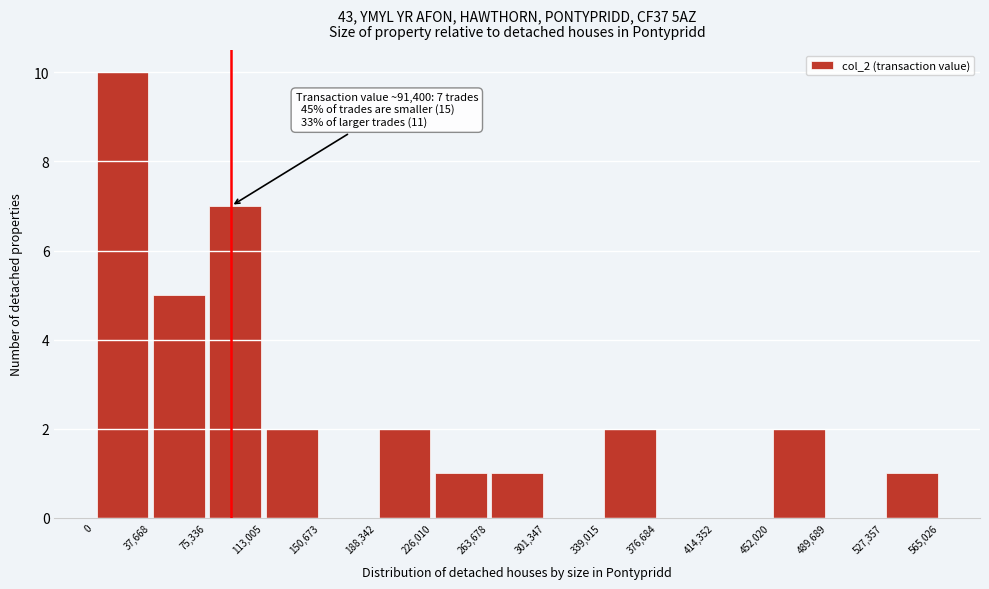

Which range on the x-axis has the tallest bar?

0 to 37,668